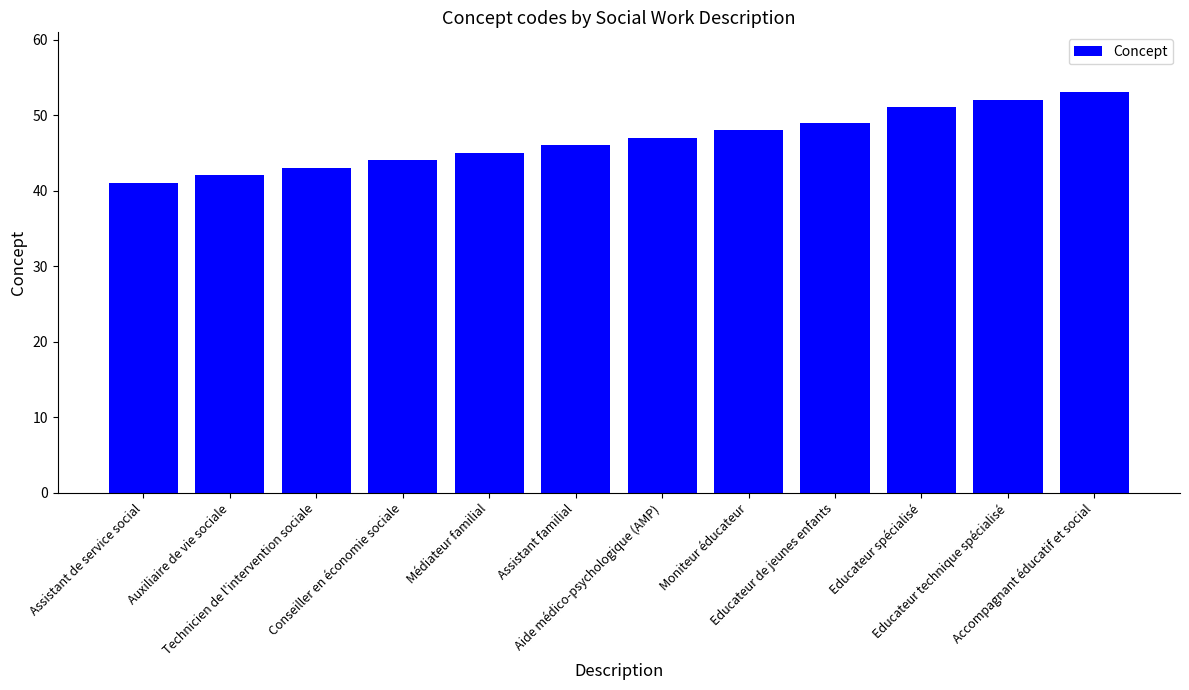

Rank the categories by value from lowest to highest.

Assistant de service social, Auxiliaire de vie sociale, Technicien de l'intervention sociale, Conseiller en économie sociale, Médiateur familial, Assistant familial, Aide médico-psychologique (AMP), Moniteur éducateur, Educateur de jeunes enfants, Educateur spécialisé, Educateur technique spécialisé, Accompagnant éducatif et social